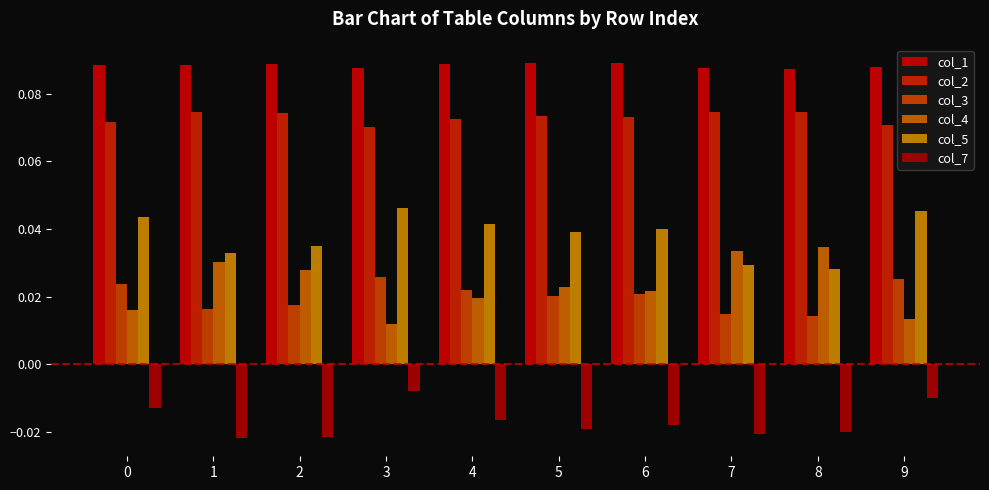

The col_5 series shows 0.0 at 7. True or false?

False